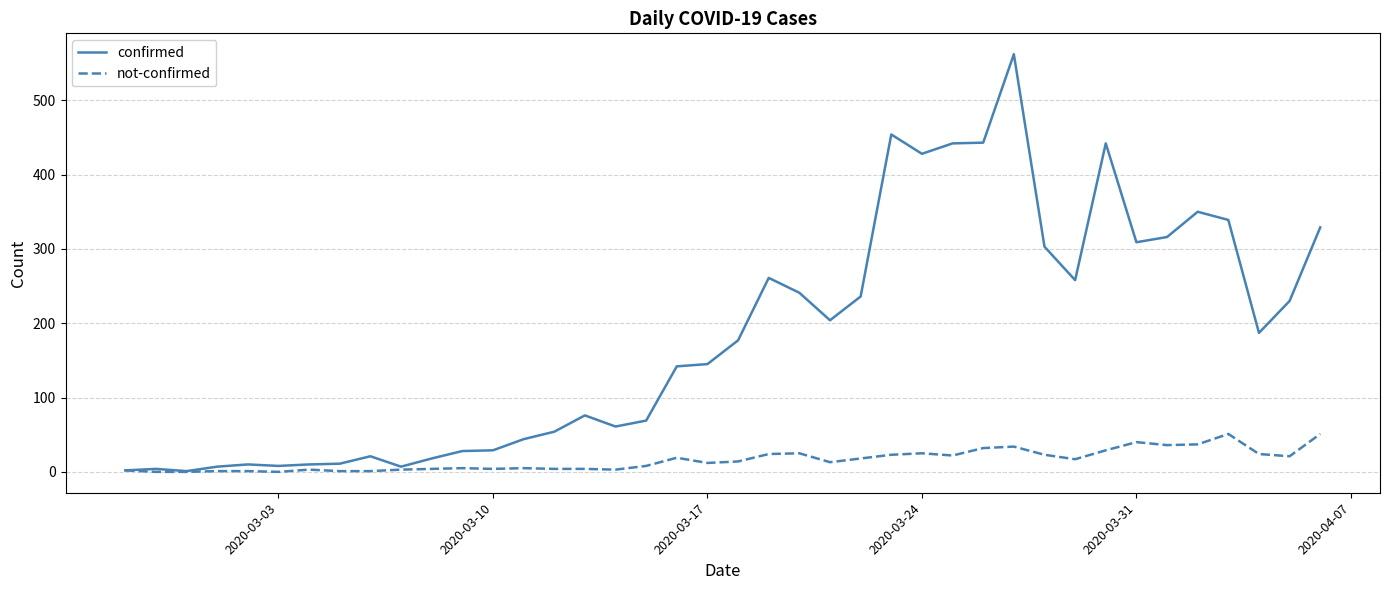

Which series has the largest range (max minus min)?

confirmed